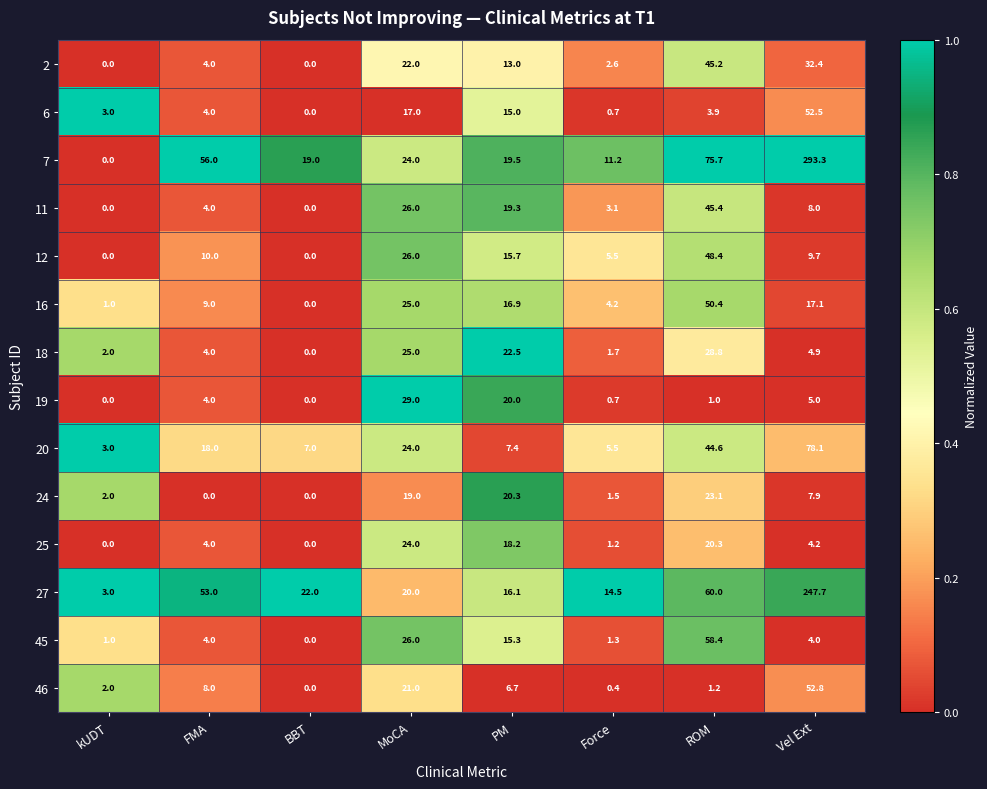

Rank the categories by 6 value from lowest to highest.

BBT, Force, kUDT, ROM, FMA, PM, MoCA, Vel Ext